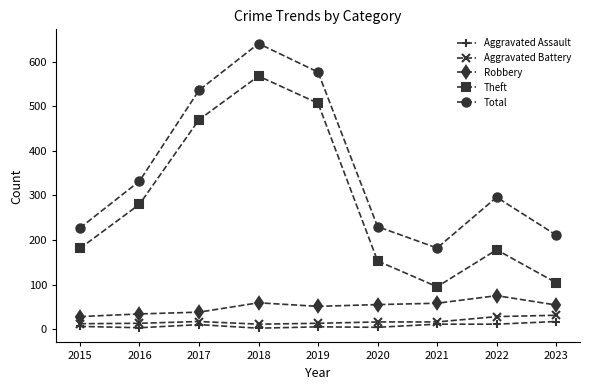

What is the minimum value shown in the chart?

2